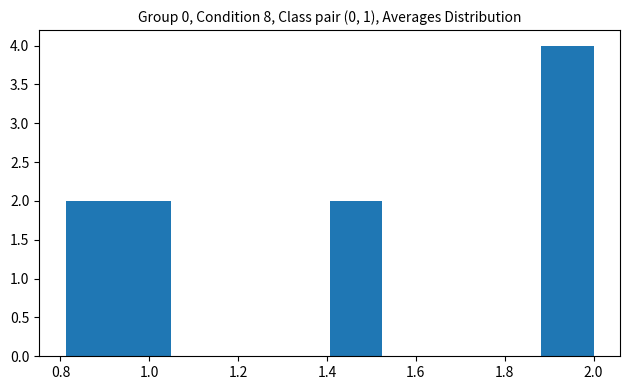

How tall is the bar that spans 0.94 to 1.04 on the x-axis? Neither the bar edges nor the heights are printed on the chart, so give them approximately, as read against the axes.

2